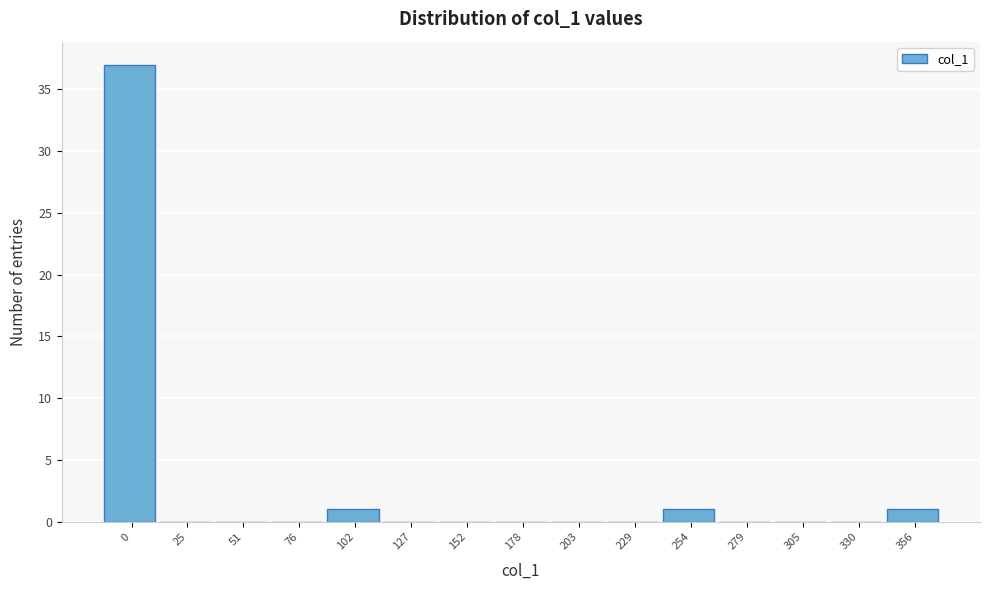

Reading left to right, what are all the values shown in this chart?

0=37	25=0	51=0	76=0	102=1	127=0	152=0	178=0	203=0	229=0	254=1	279=0	305=0	330=0	356=1